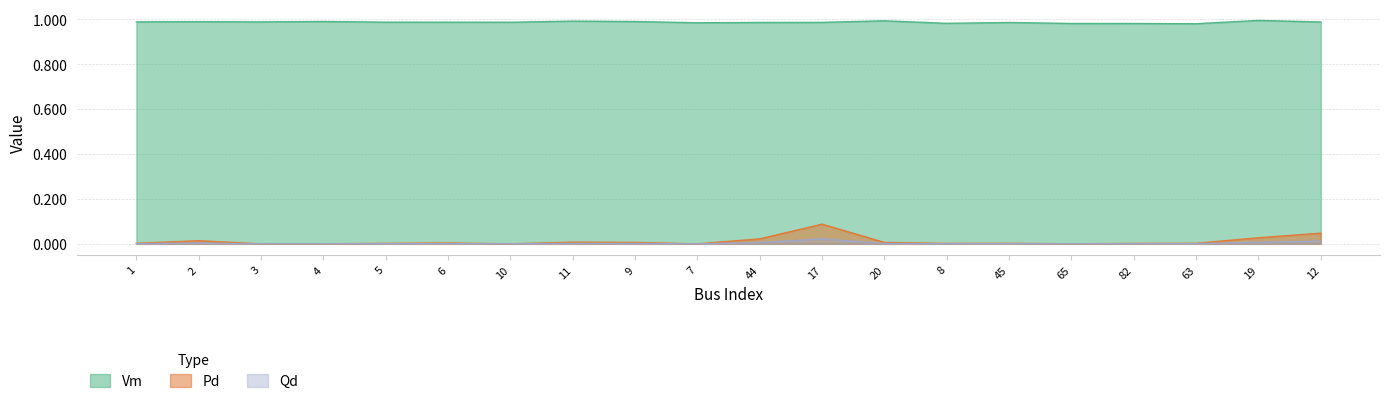

What are all the series names shown in the legend?

Vm, Pd, Qd